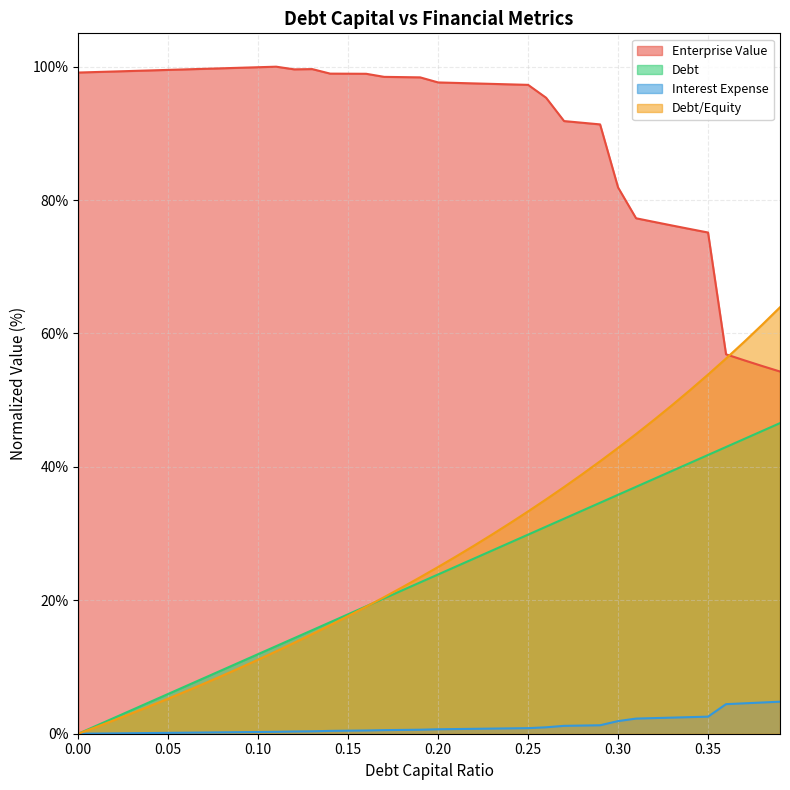

Does the chart have visible grid lines?

Yes